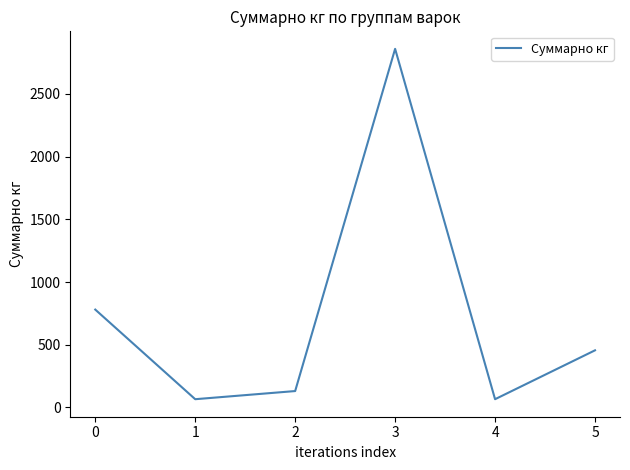

Count the number of categories in the chart.

6